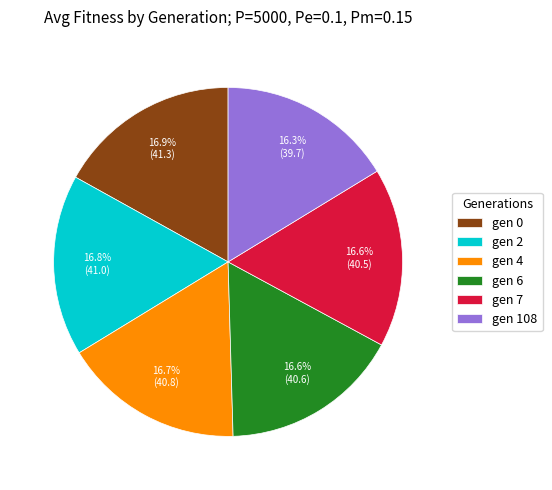

What is the ratio of the value at gen 6 to the value at gen 0?

1.0